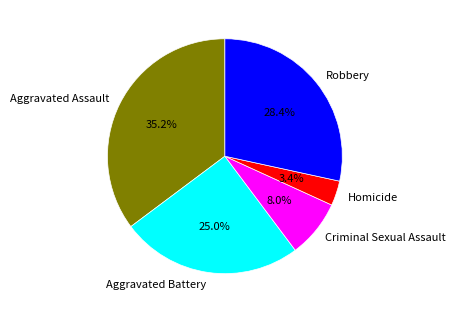

Do Aggravated Assault and Criminal Sexual Assault together represent more than half of the pie?

No